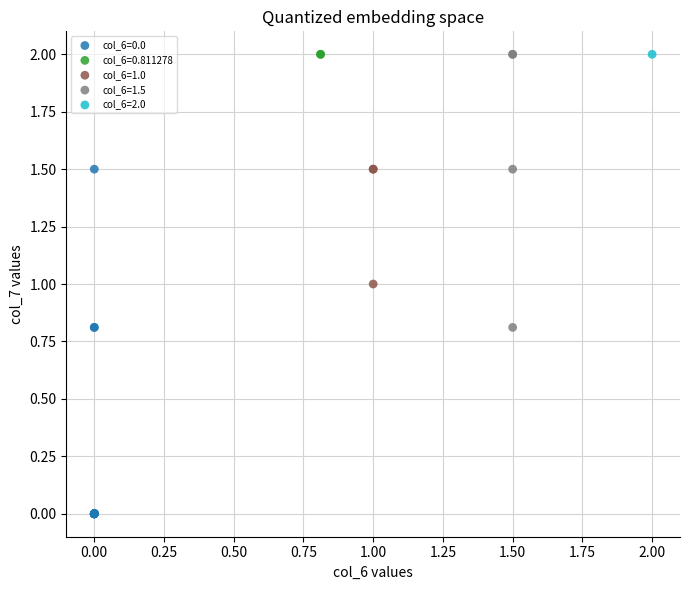

What are all the series names shown in the legend?

col_6=0.0, col_6=0.811278, col_6=1.0, col_6=1.5, col_6=2.0